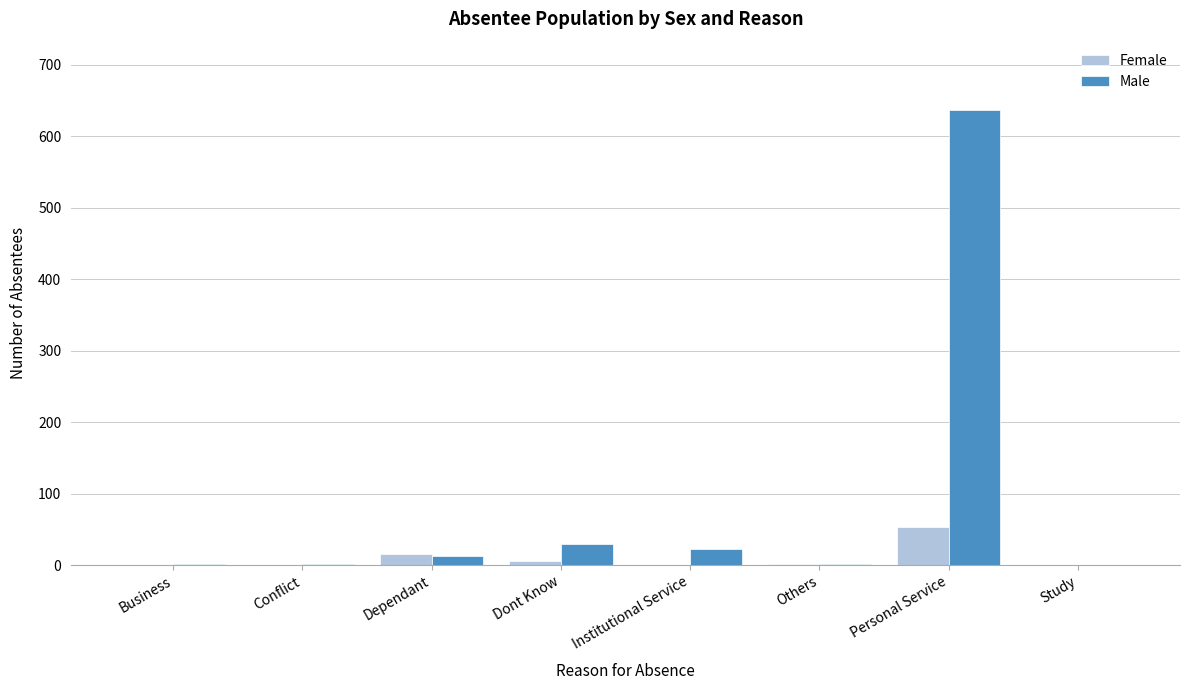

What is the sum of all Male values?

706